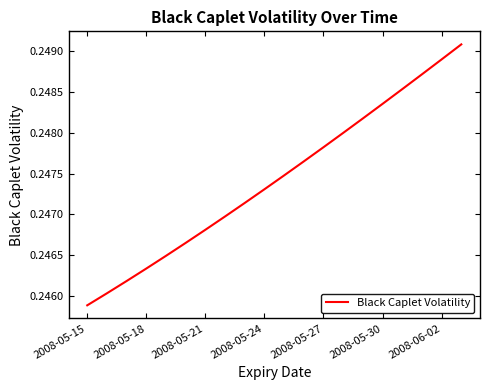

Reading right to left, list all the values displayed in this chart.

0.2	0.2	0.2	0.2	0.2	0.2	0.2	0.2	0.2	0.2	0.2	0.2	0.2	0.2	0.2	0.2	0.2	0.2	0.2	0.2